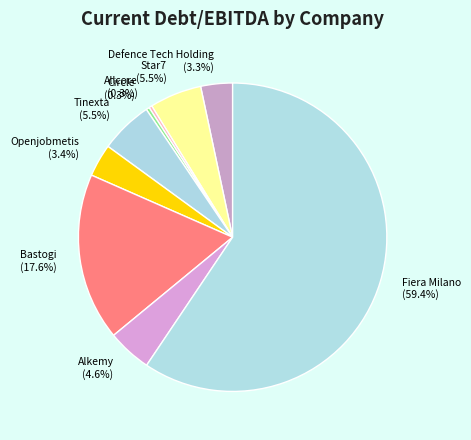

Is Defence Tech Holding the majority of the pie?

No